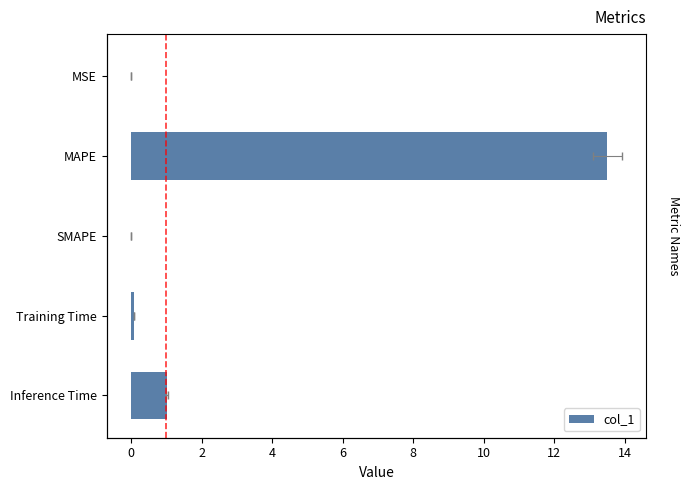

How many values exceed 0?

4